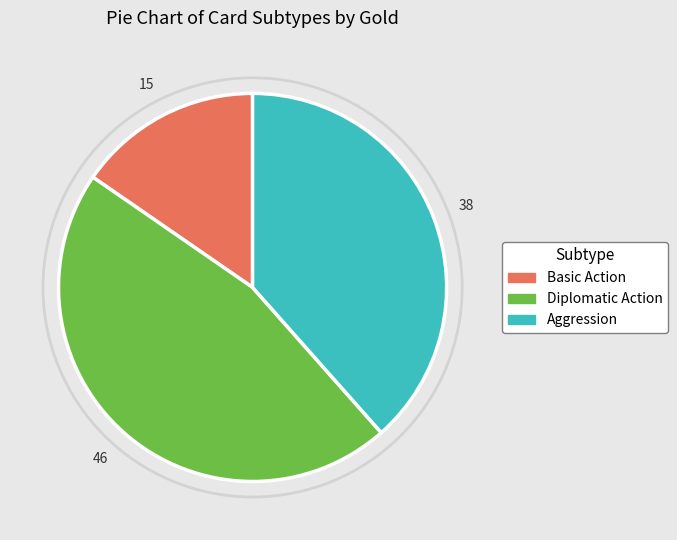

The Diplomatic Action slice represents 55% of the pie. True or false?

False